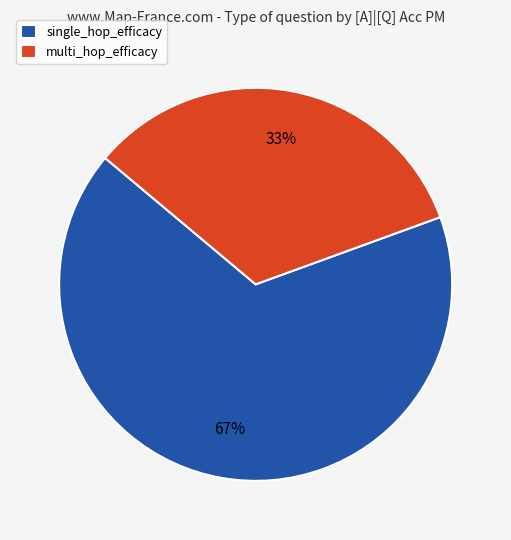

Rank the categories by value from highest to lowest.

single_hop_efficacy, multi_hop_efficacy